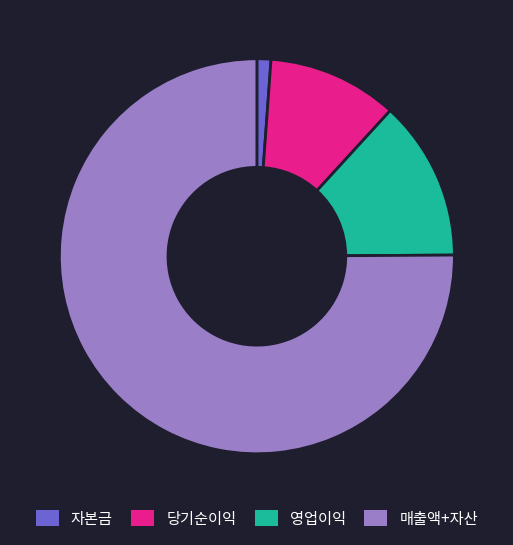

Is the sum of 영업이익 and 당기순이익 greater than half?

No